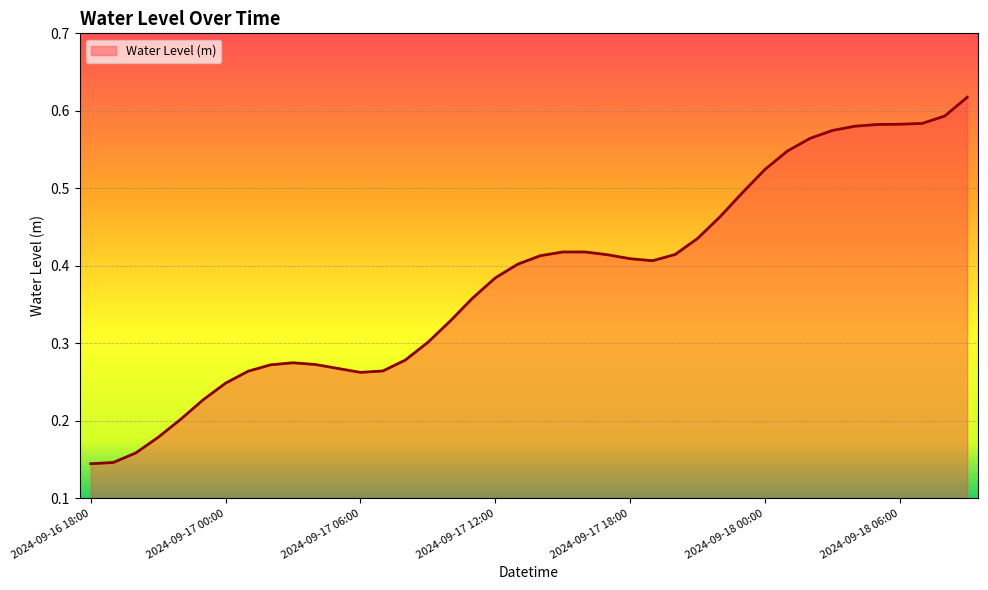

How many lines are shown in the chart?

1